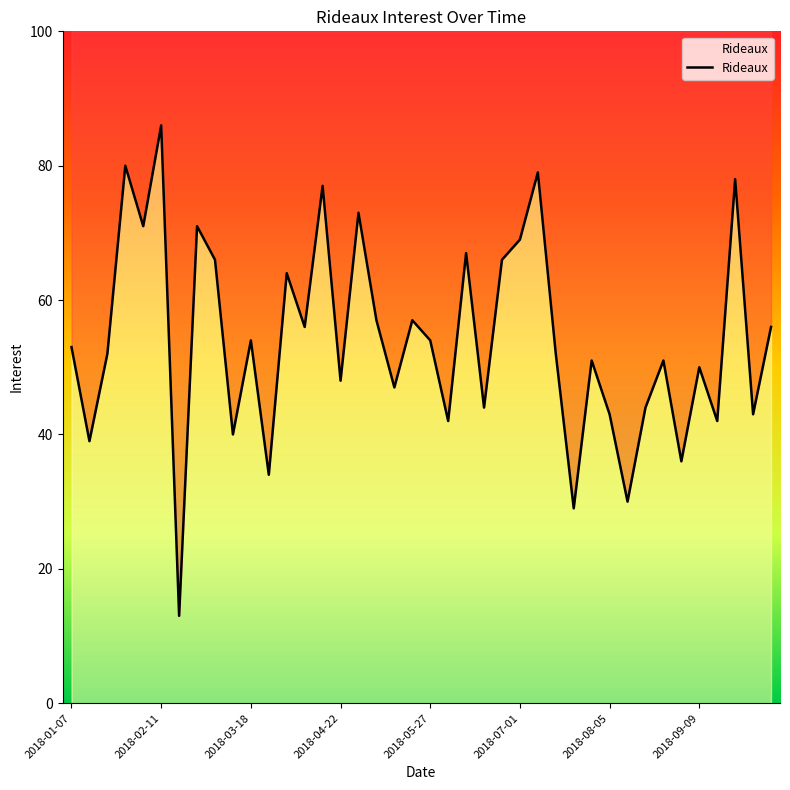

How many interior local peaks (higher than both neighbors) does the data have?

14